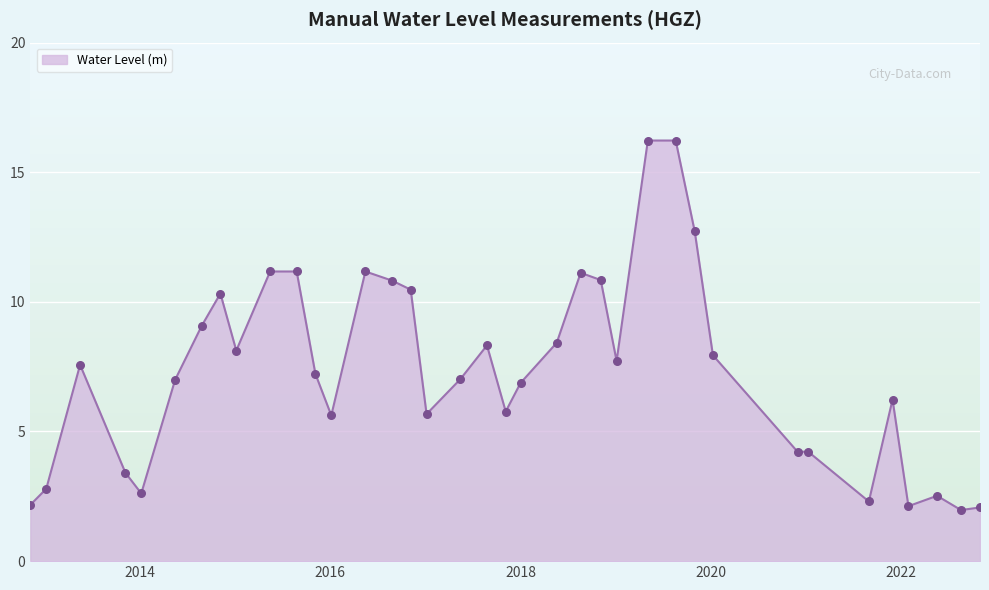

What is the difference between the maximum and minimum values?

14.2